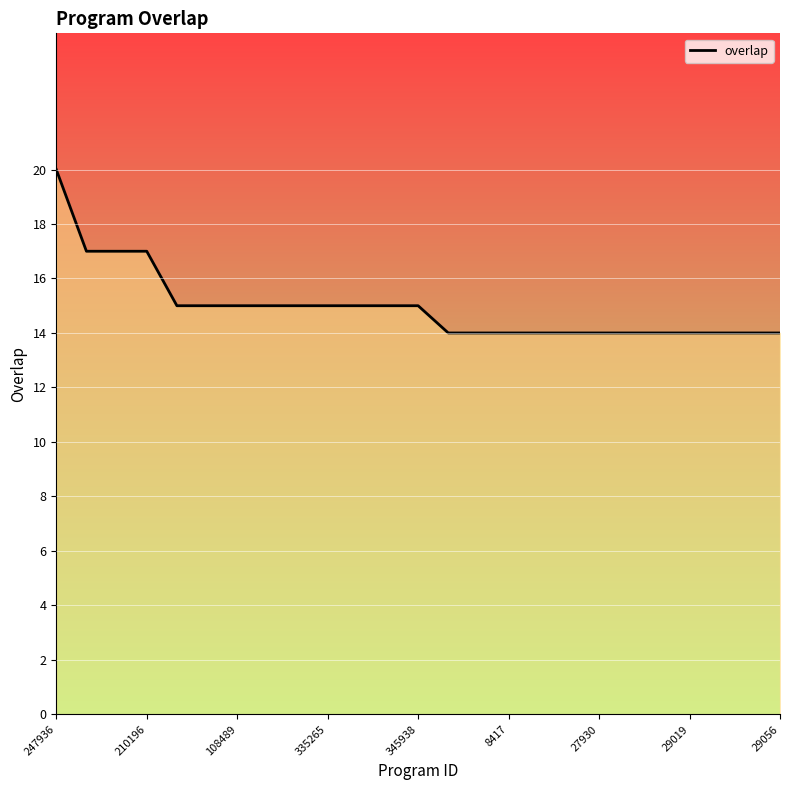

Is this an area chart (filled region under the line)?

No